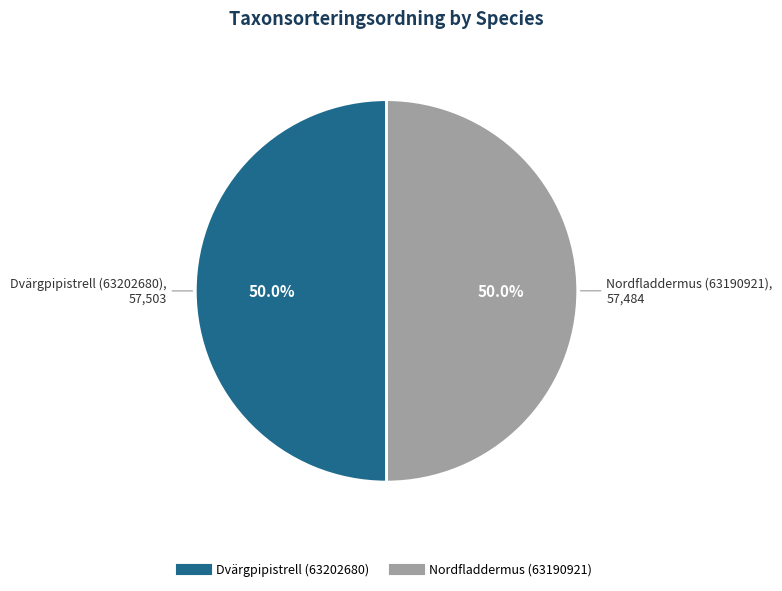

Approximately how many times larger is the value at Dvärgpipistrell (63202680) compared to Nordfladdermus (63190921)?

1.0